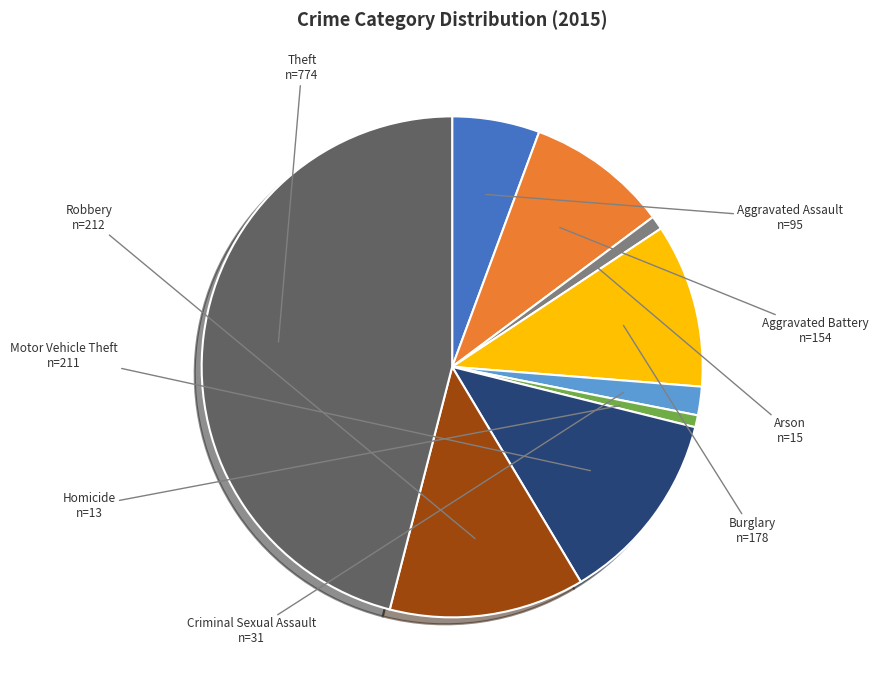

Which slice is the smallest?

Homicide